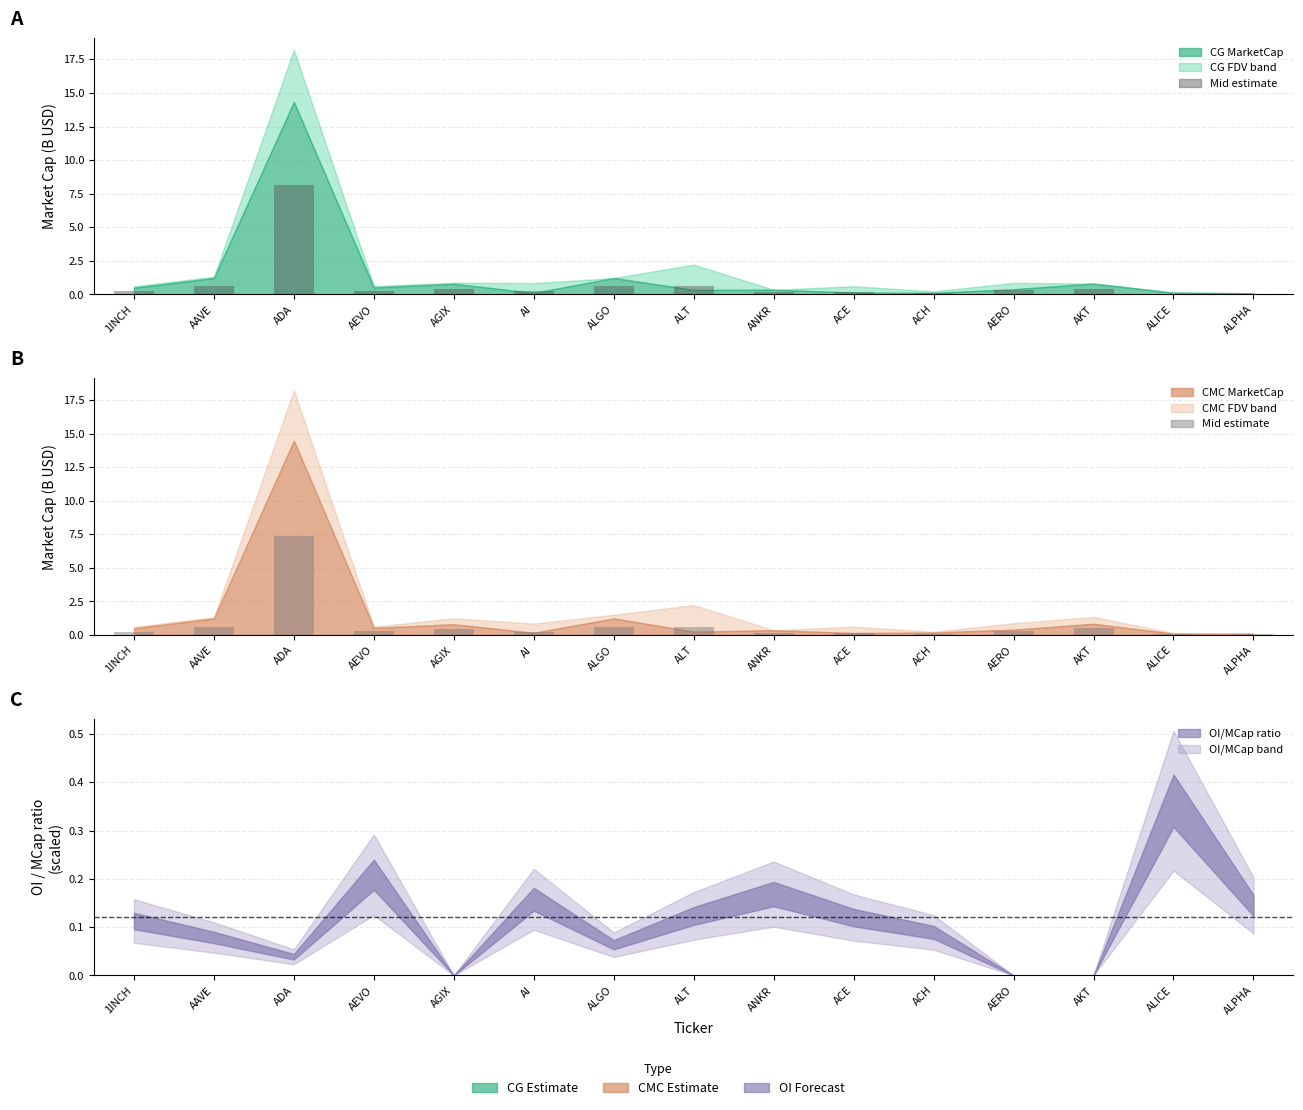

List the labels in order of value, smallest first.

ALPHA, ALICE, ACH, ANKR, ACE, AI, 1INCH, AEVO, AERO, AGIX, AKT, ALT, AAVE, ALGO, ADA